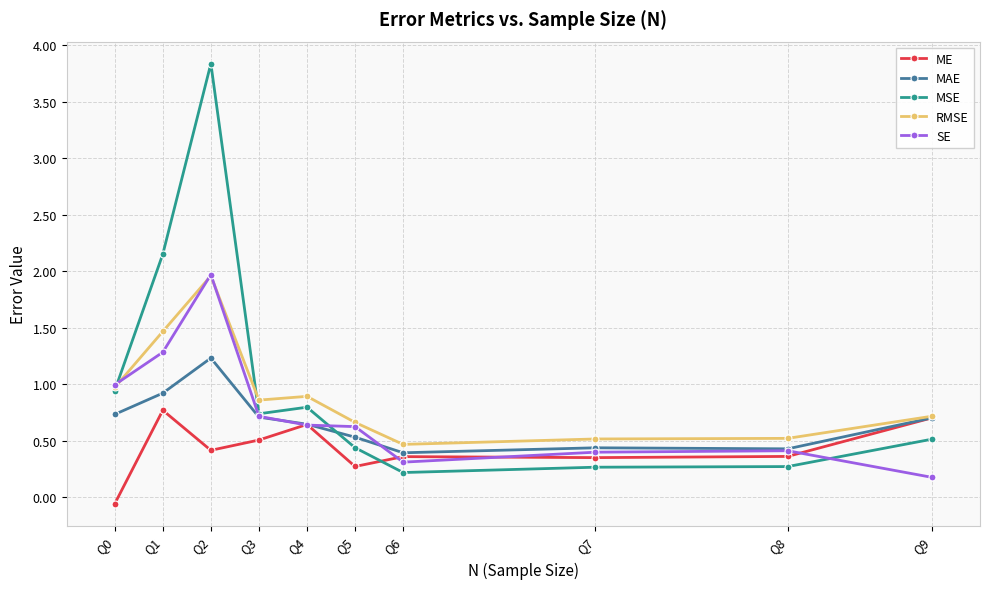

Reading left to right, list all the values displayed in this chart.

ME: Q0=-0.1	Q1=0.8	Q2=0.4	Q3=0.5	Q4=0.6	Q5=0.3	Q6=0.4	Q7=0.4	Q8=0.4	Q9=0.7
MAE: Q0=0.7	Q1=0.9	Q2=1.2	Q3=0.7	Q4=0.6	Q5=0.5	Q6=0.4	Q7=0.4	Q8=0.4	Q9=0.7
MSE: Q0=0.9	Q1=2.1	Q2=3.8	Q3=0.7	Q4=0.8	Q5=0.4	Q6=0.2	Q7=0.3	Q8=0.3	Q9=0.5
RMSE: Q0=1.0	Q1=1.5	Q2=2.0	Q3=0.9	Q4=0.9	Q5=0.7	Q6=0.5	Q7=0.5	Q8=0.5	Q9=0.7
SE: Q0=1.0	Q1=1.3	Q2=2.0	Q3=0.7	Q4=0.6	Q5=0.6	Q6=0.3	Q7=0.4	Q8=0.4	Q9=0.2